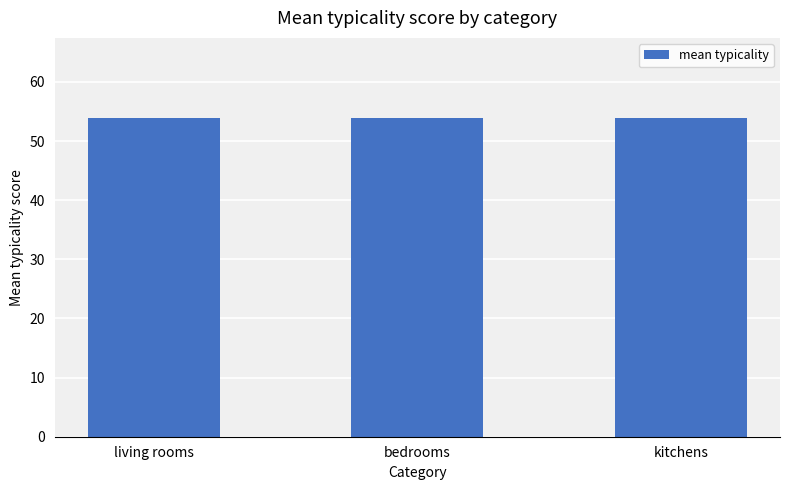

What is the maximum value shown in the chart?

54.0